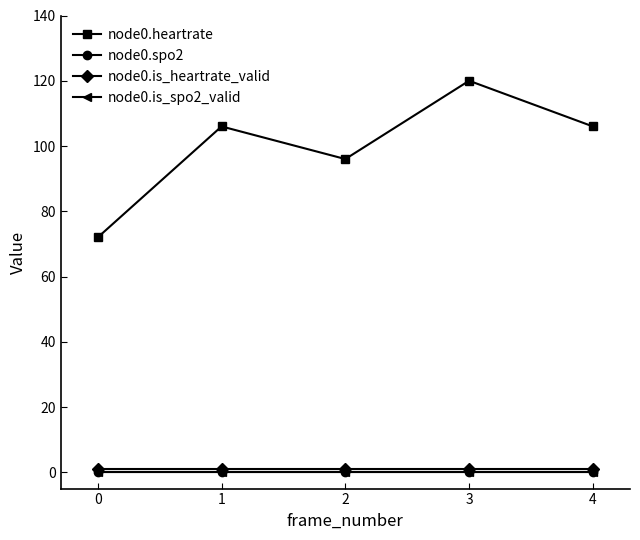

Does the chart have visible grid lines?

No